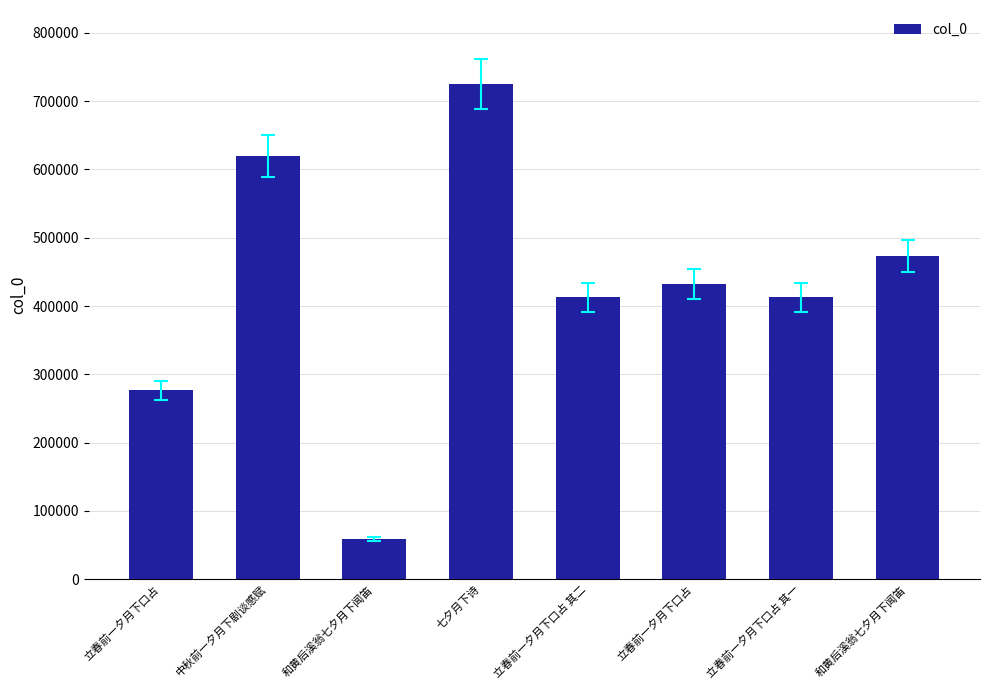

Reading left to right, what are all the values shown in this chart?

276548	620091	58754	724687	412580	432386	412579	473016